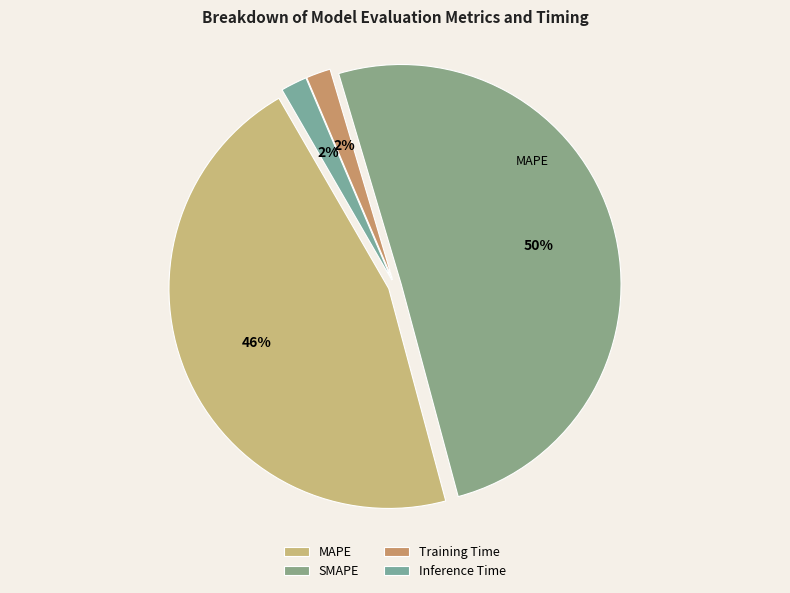

Does SMAPE represent more than half of the total?

Yes